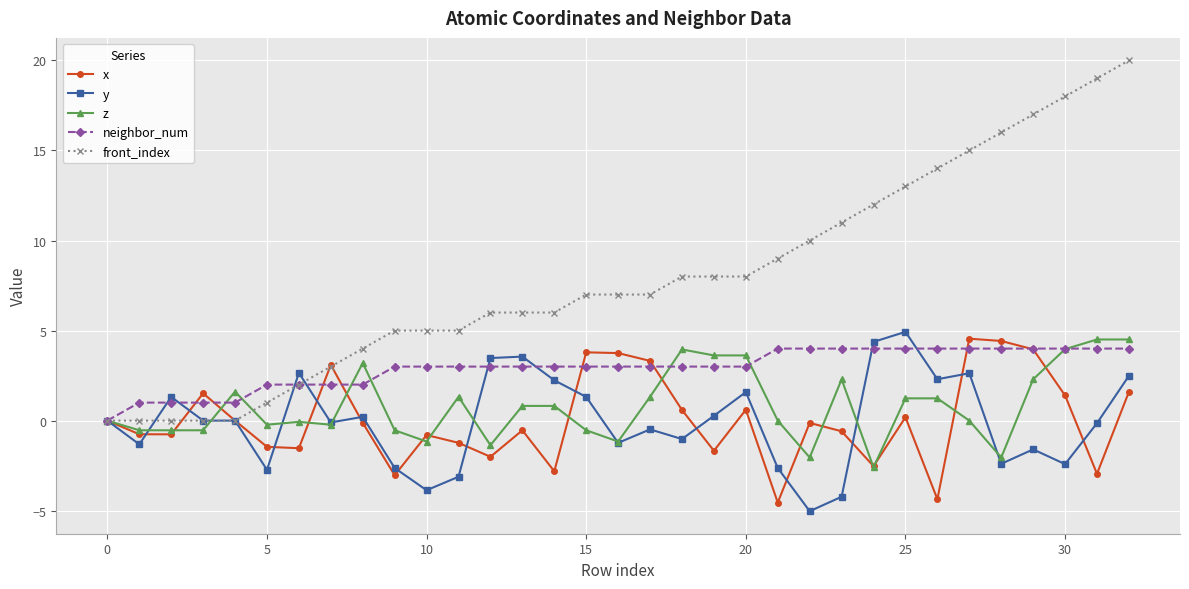

What is the lowest value of the y series?

-5.0